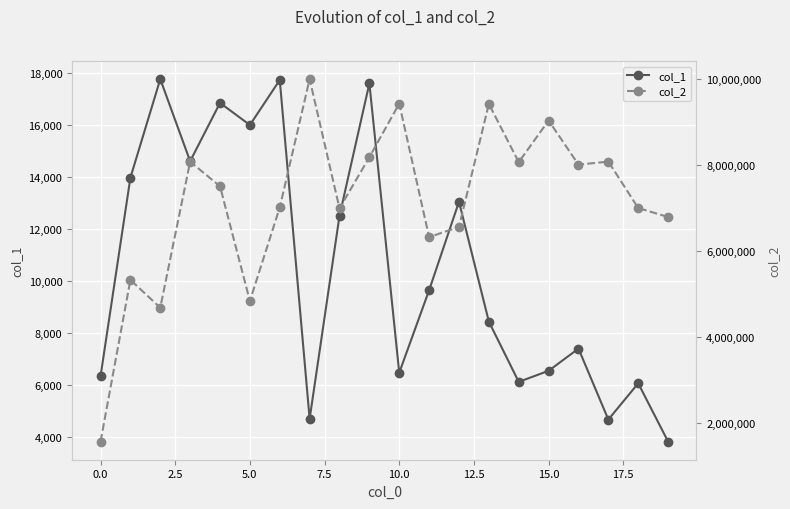

At how many categories does at least one series exceed 5167537?

17